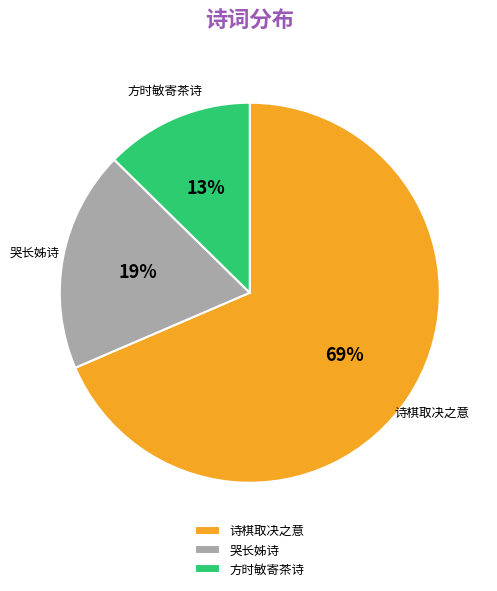

To the nearest percent, what percentage of the pie is 方时敏寄茶诗?

13%